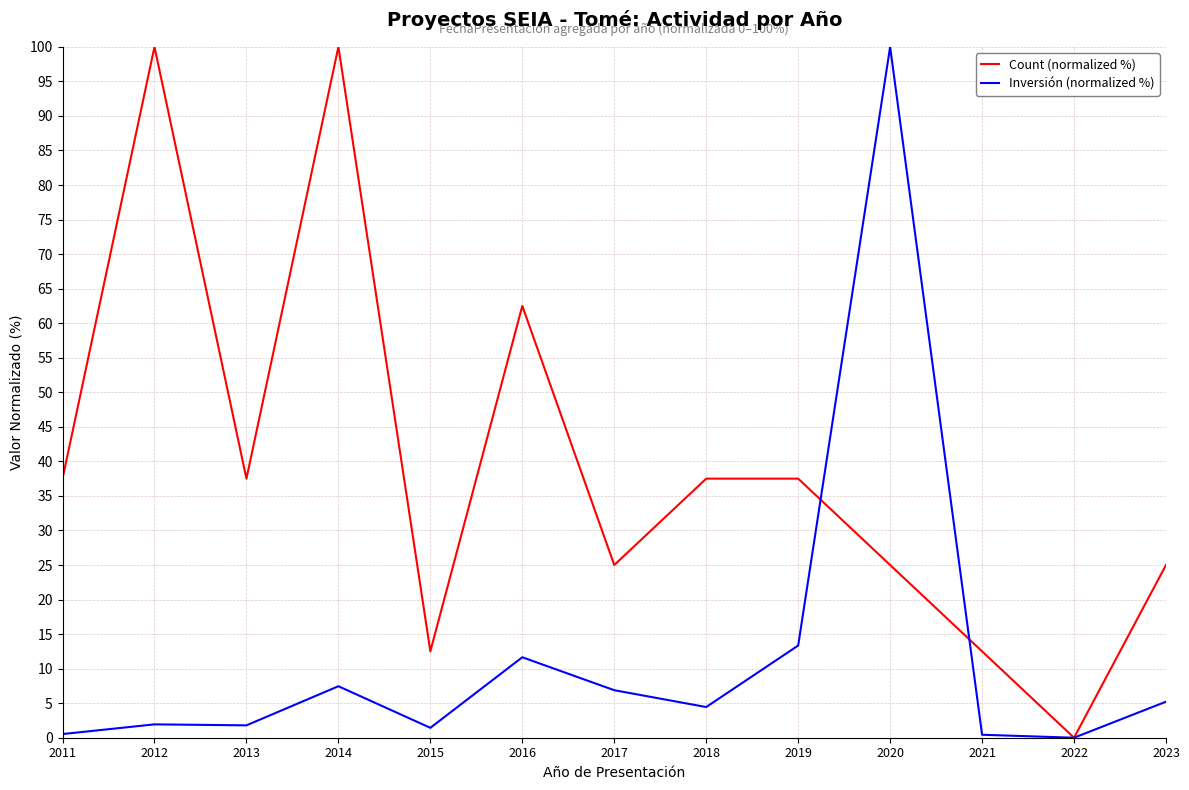

What is the sum of the Count (normalized %) values at 2018 and 2017?

62.5